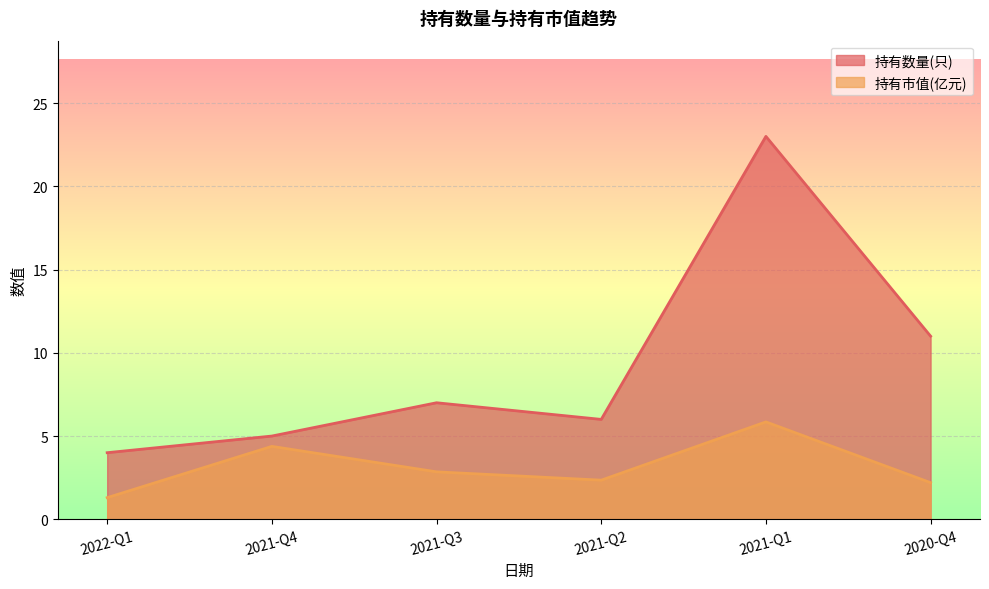

What is the label of the 2nd point from the left?

2021-Q4